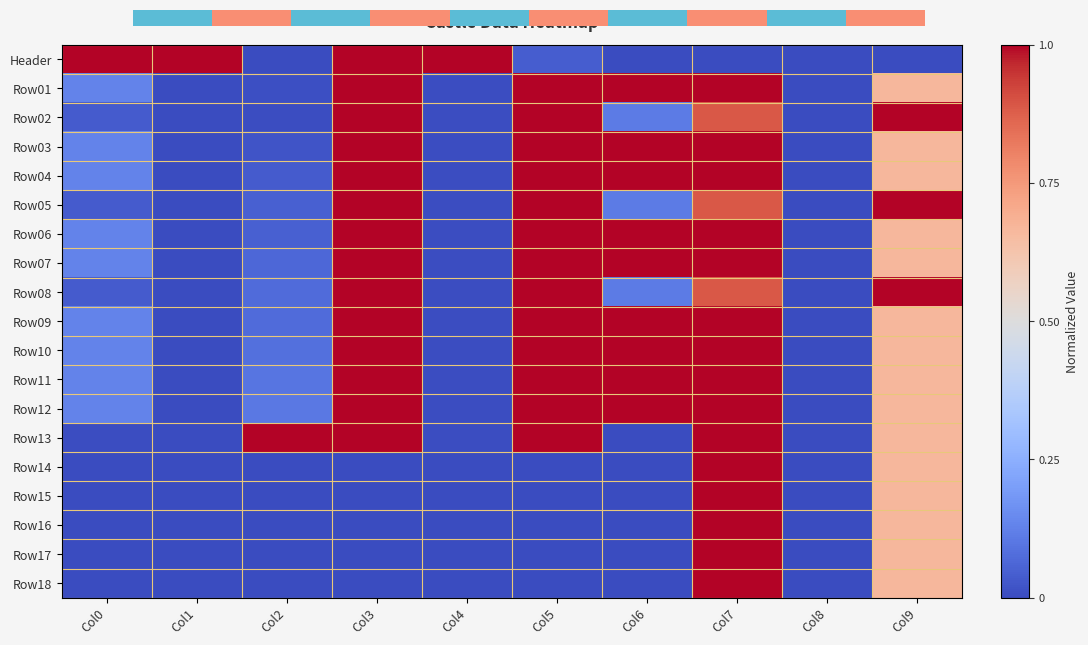

Is the value of Row08 at Col2 greater than the value of Header at Col3?

No